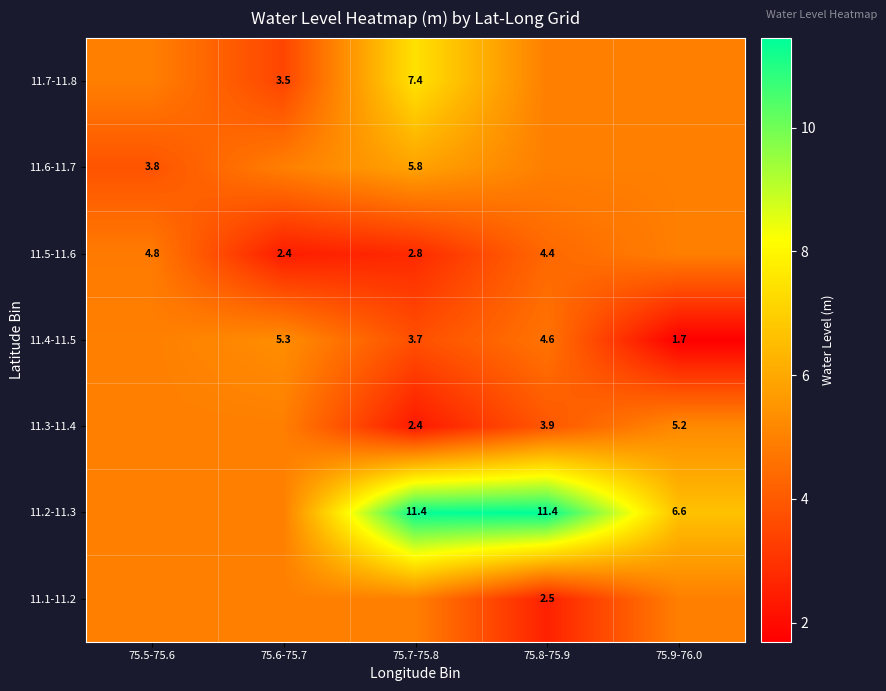

Is the value of 11.7-11.8 at 75.6-75.7 greater than the value of 11.4-11.5 at 75.6-75.7?

No